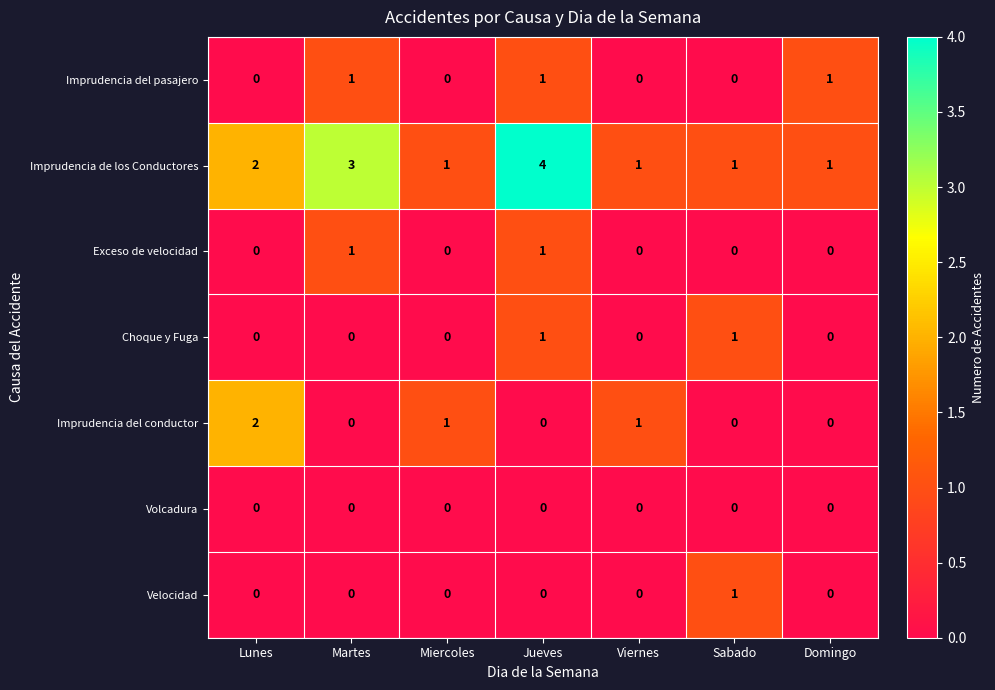

At which category does the chart reach its peak across all series?

Jueves